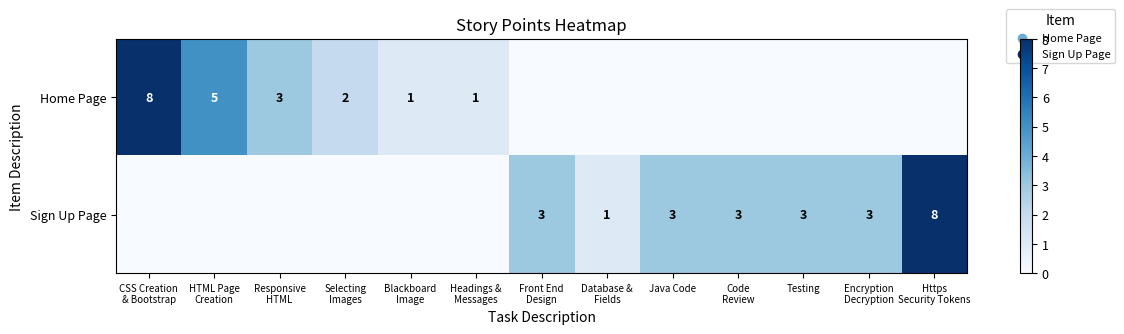

What is the sum of all Home Page values?

20